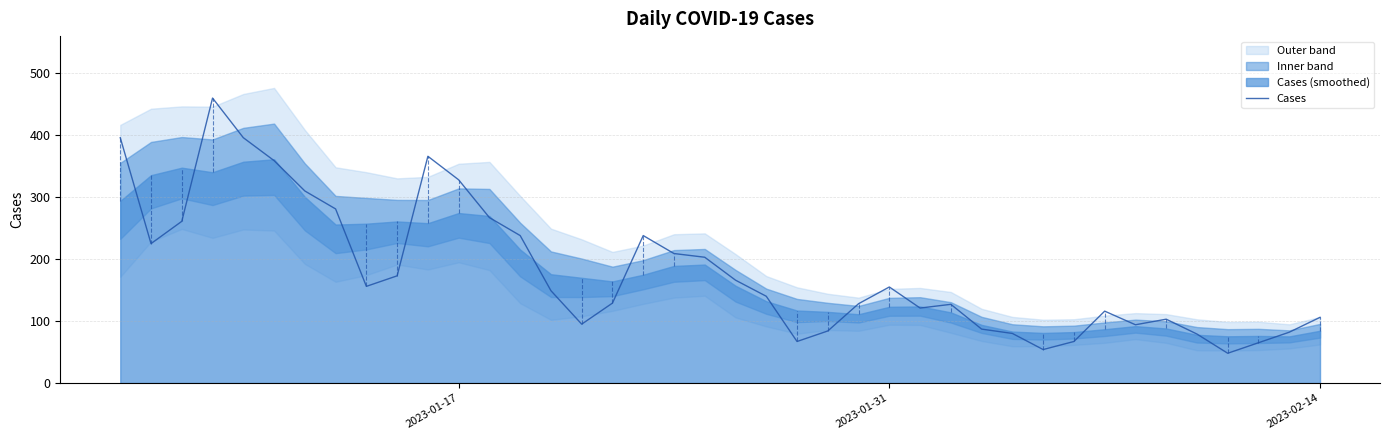

What is the lowest value of the Cases series?

48